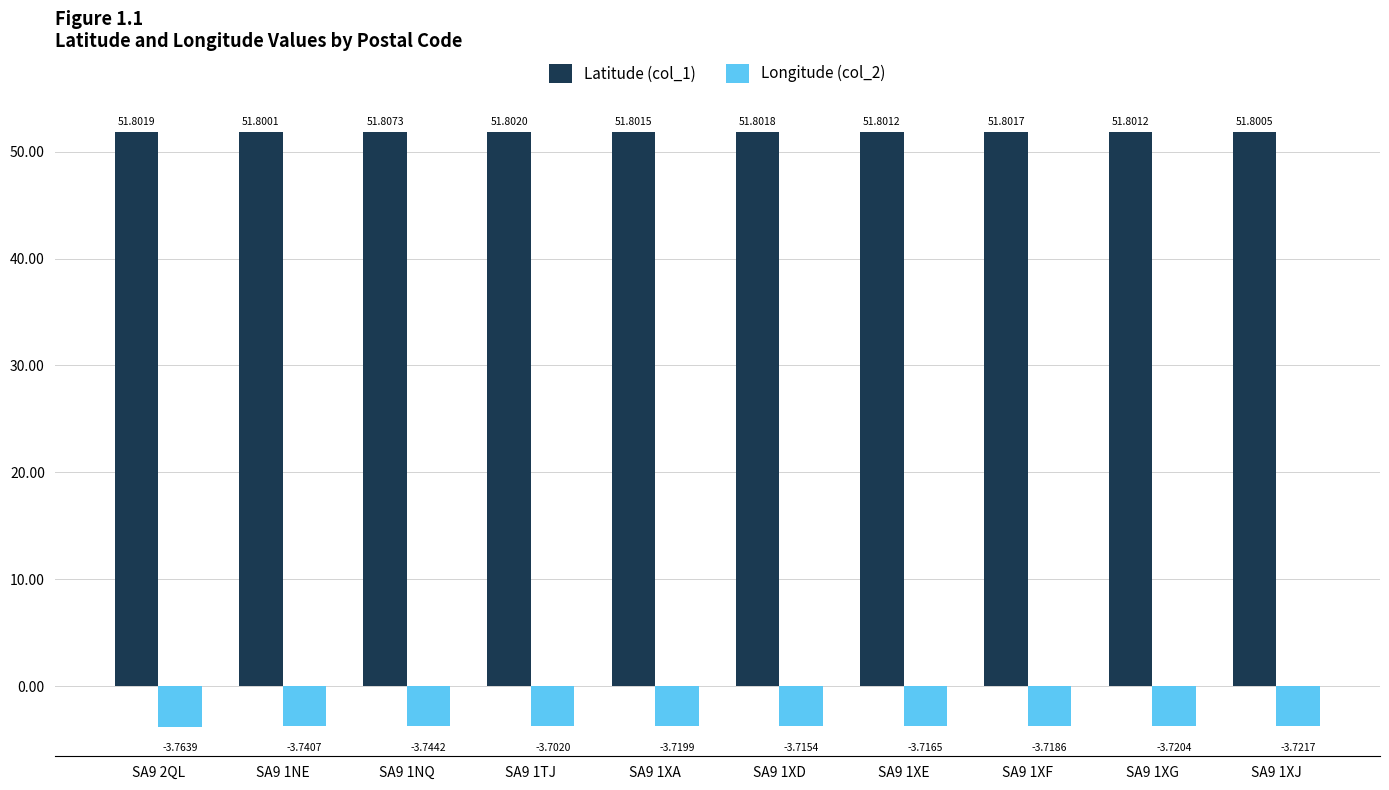

Rank the series by their average value, from highest to lowest.

Latitude (col_1), Longitude (col_2)